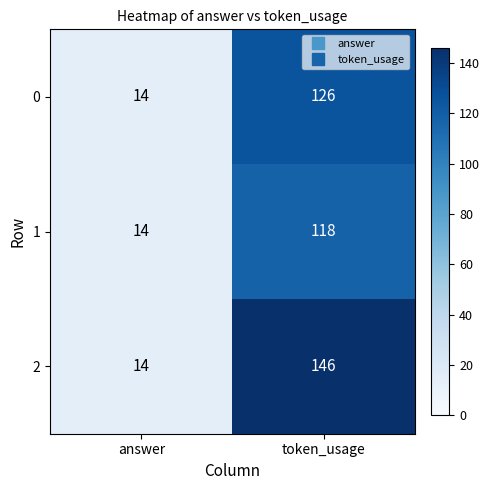

Reading right to left, transcribe all the data shown in this chart.

0: 126	14
1: 118	14
2: 146	14